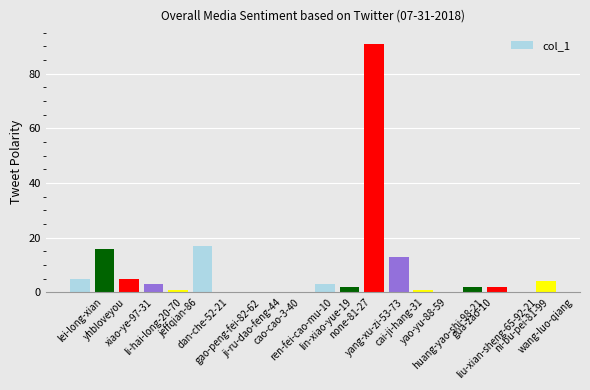

What is the sum of all values?

165